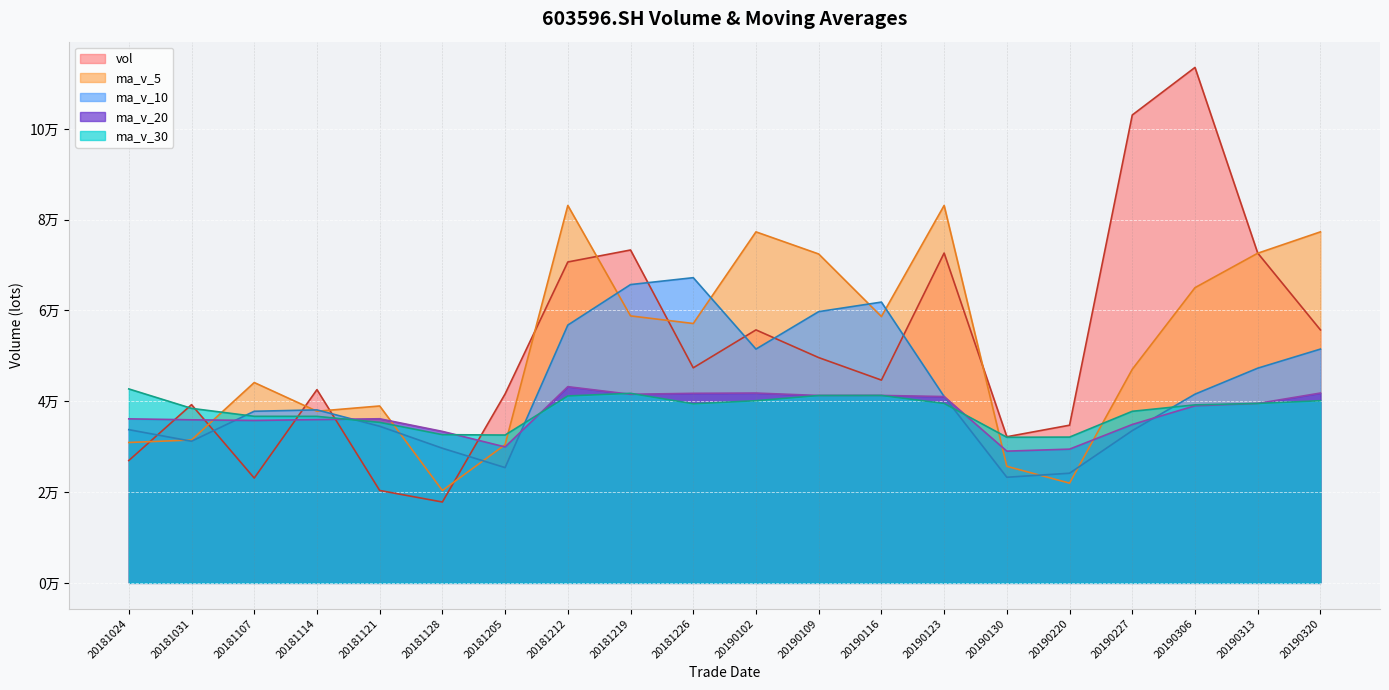

Where do ma_v_20 and ma_v_10 first cross each other?

20181031 and 20181107